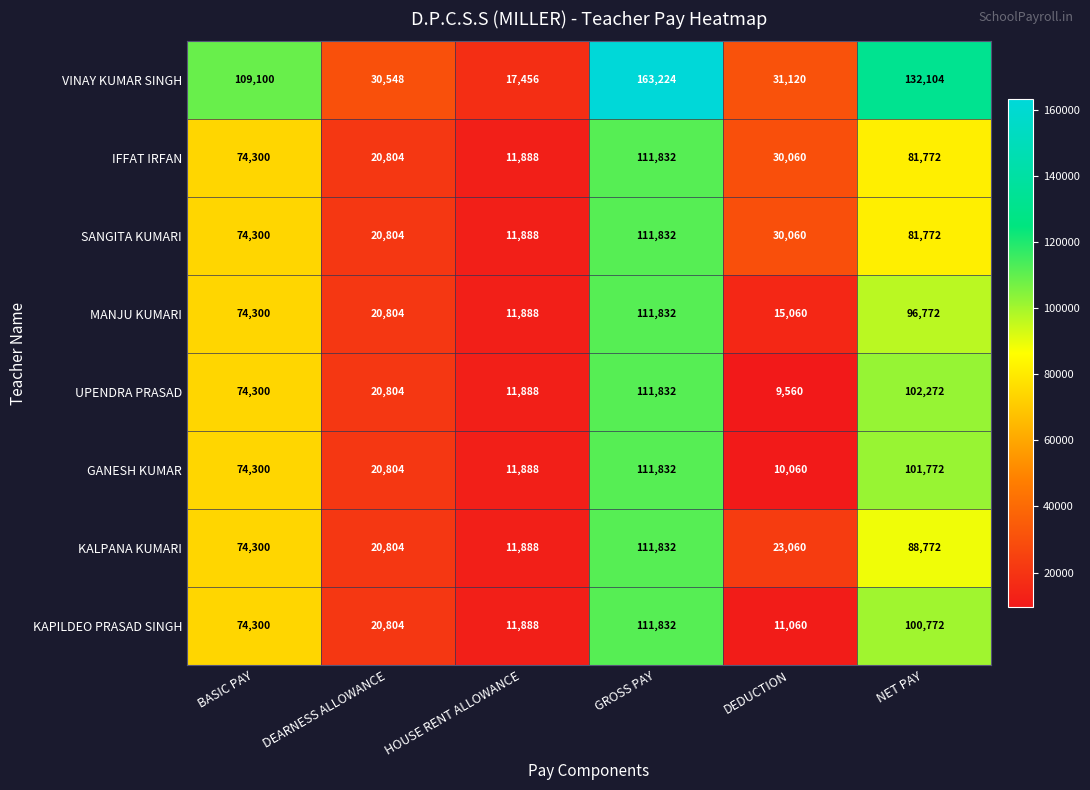

How many data points does each series have?

6